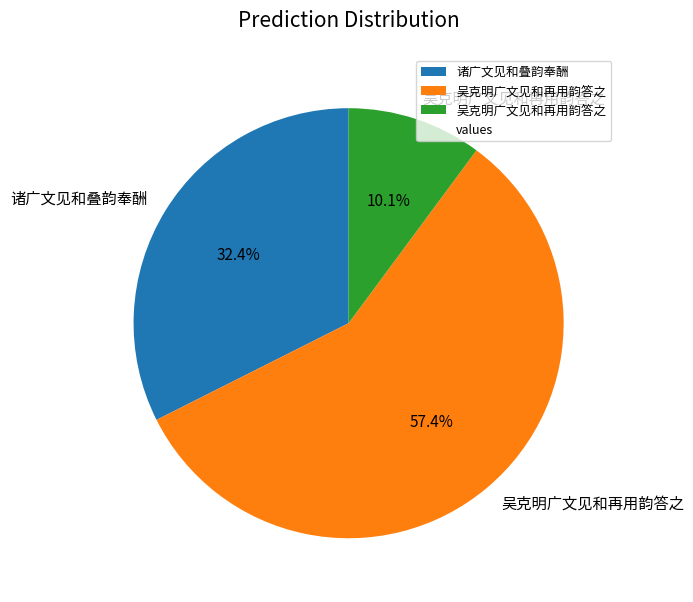

Is there any slice that represents more than half of the pie?

Yes